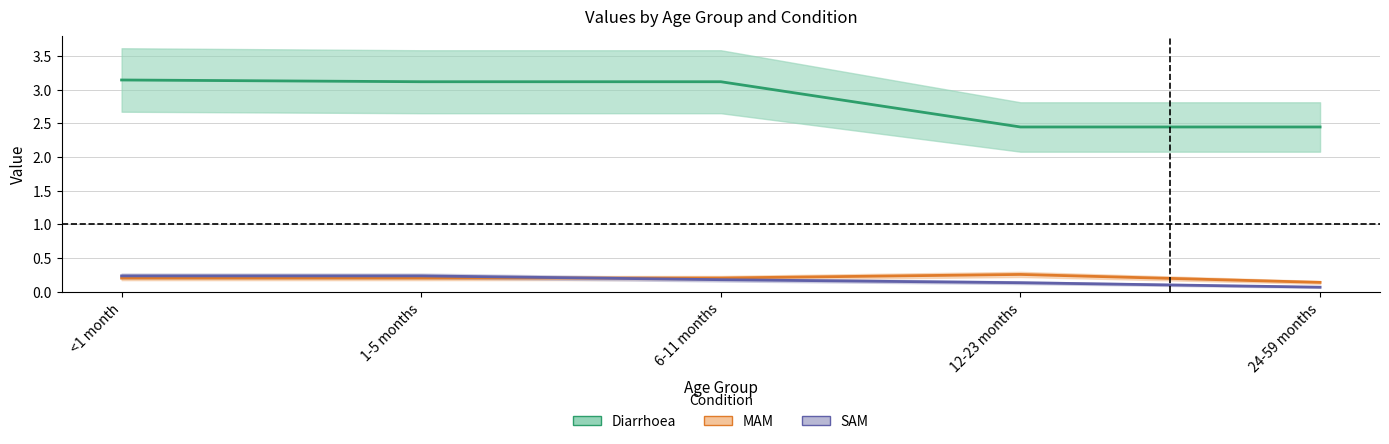

Is the value of SAM at <1 month greater than the value of Diarrhoea at 6-11 months?

No